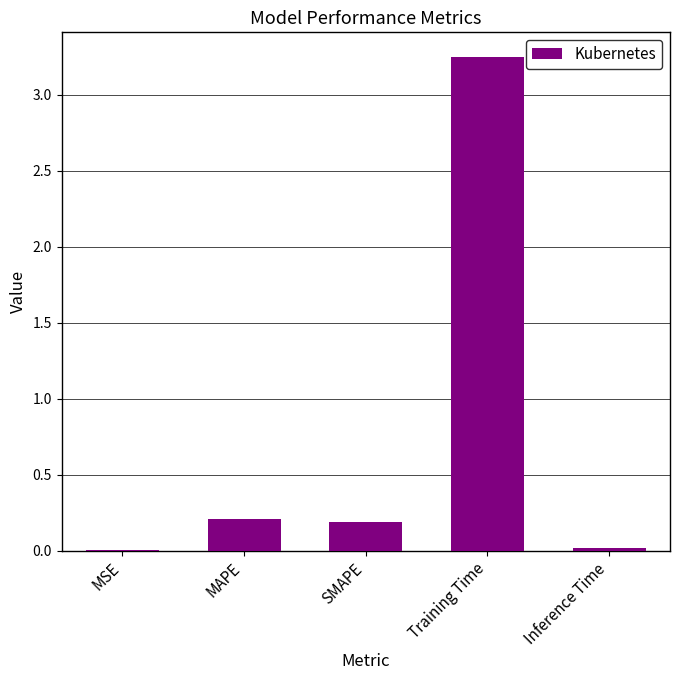

What is the change in value from MAPE to Training Time?

+3.0